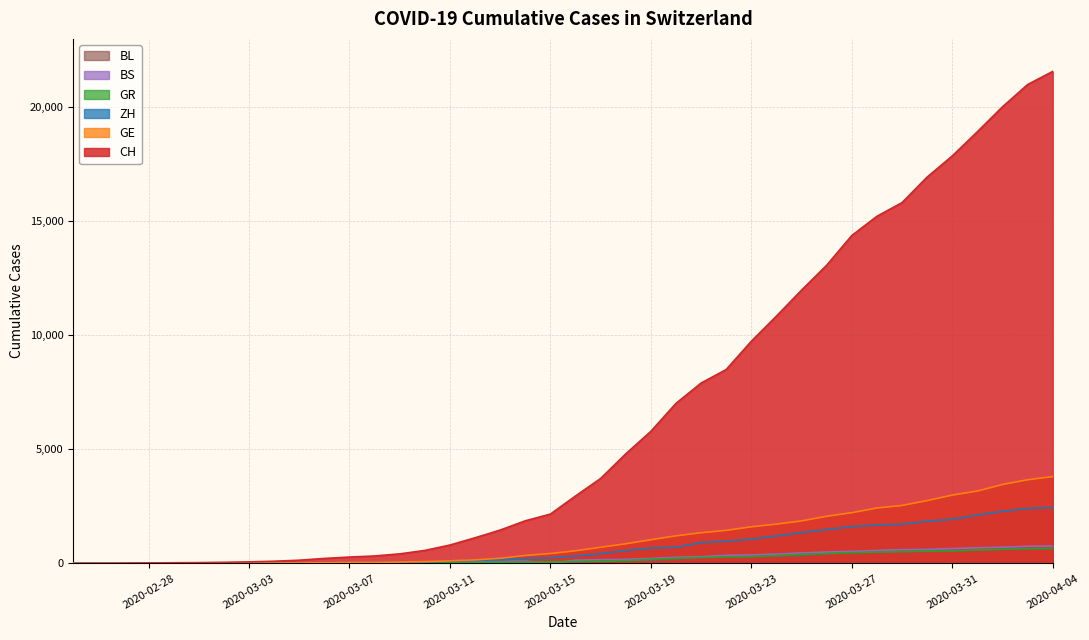

What is the maximum value for CH?

21574